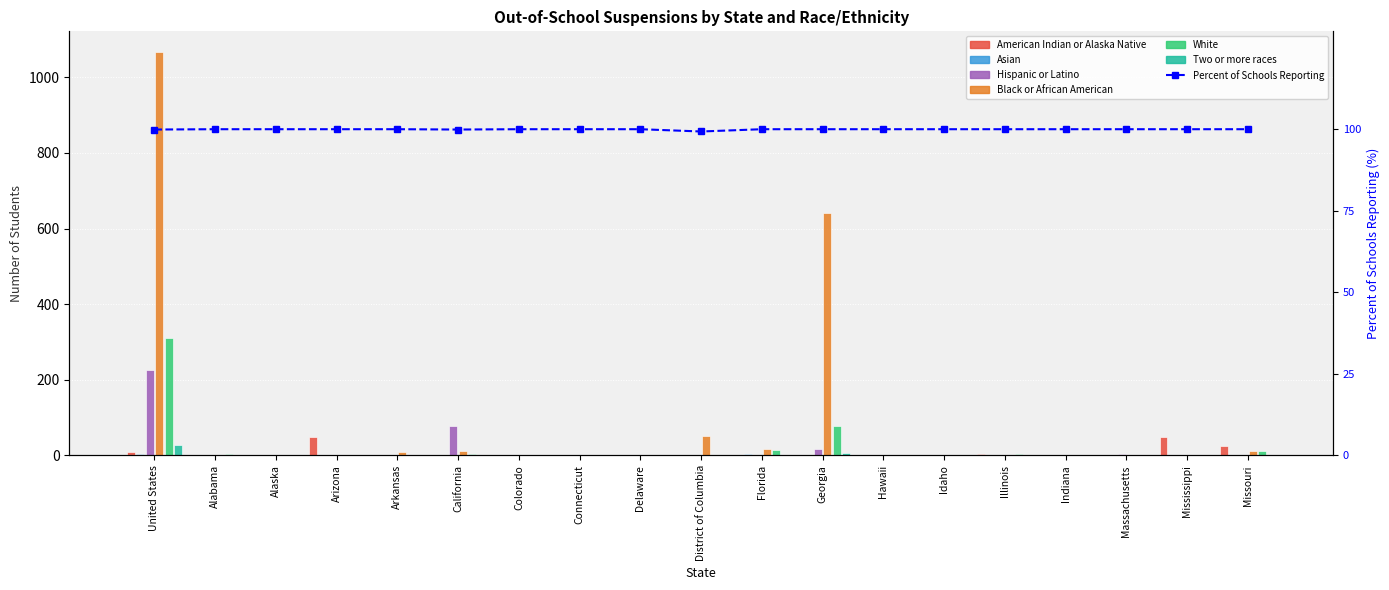

Is it true that White equals 98 at Hawaii?

False